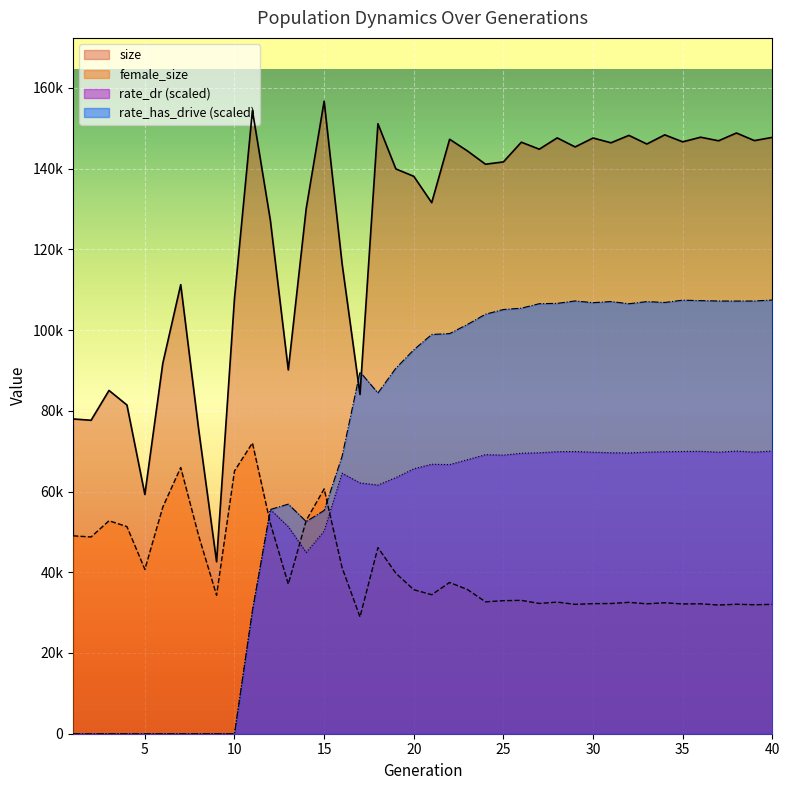

Between which two adjacent categories do female_size and rate_has_drive first intersect?

11 and 12